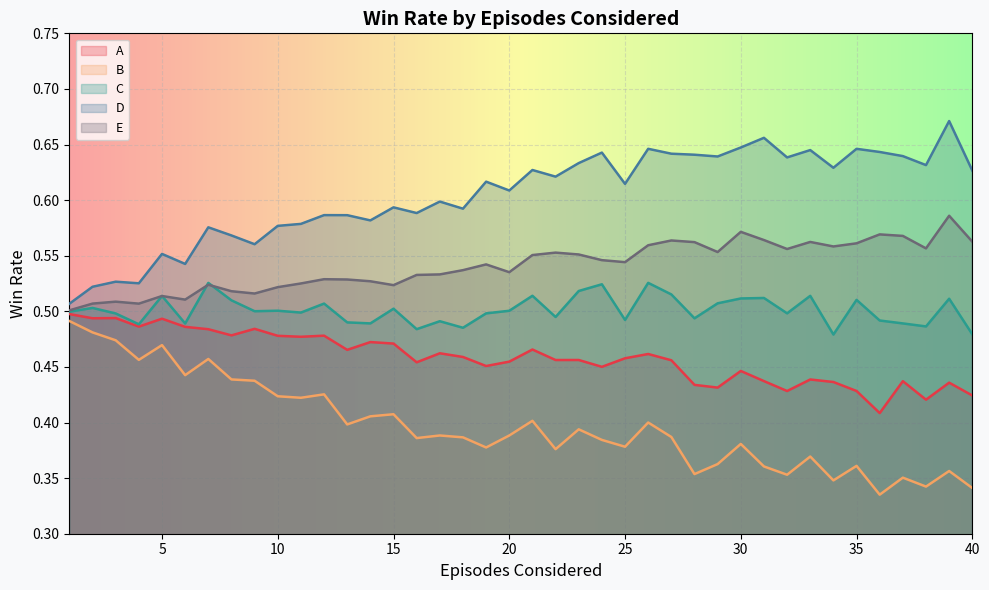

At which category does the chart reach its peak across all series?

39.0